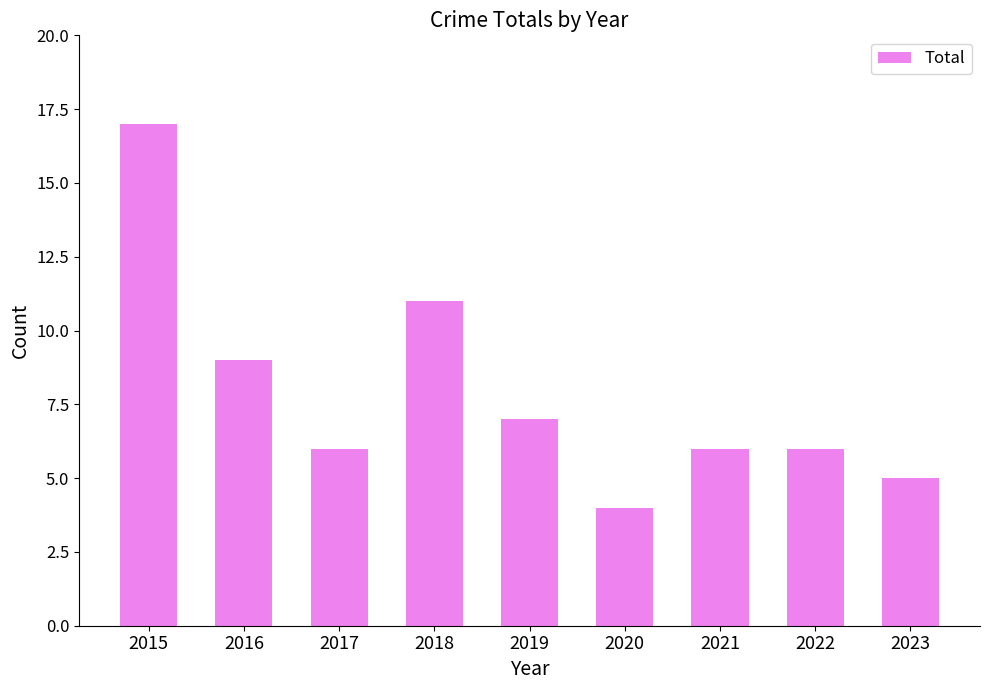

The value at 2023 is 7. True or false?

False